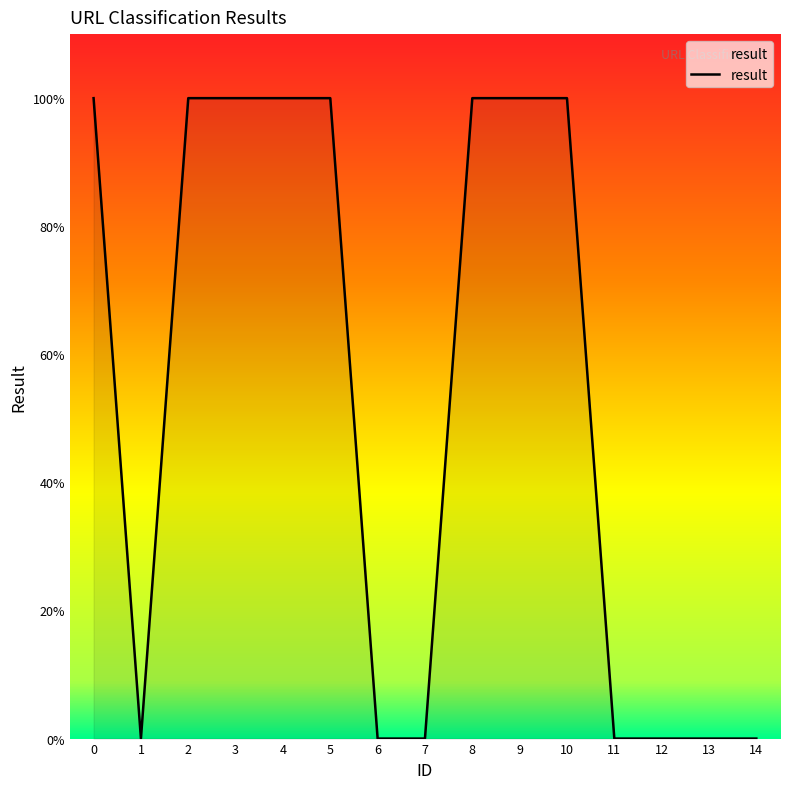

Is it true that the value at 13 is 0?

True